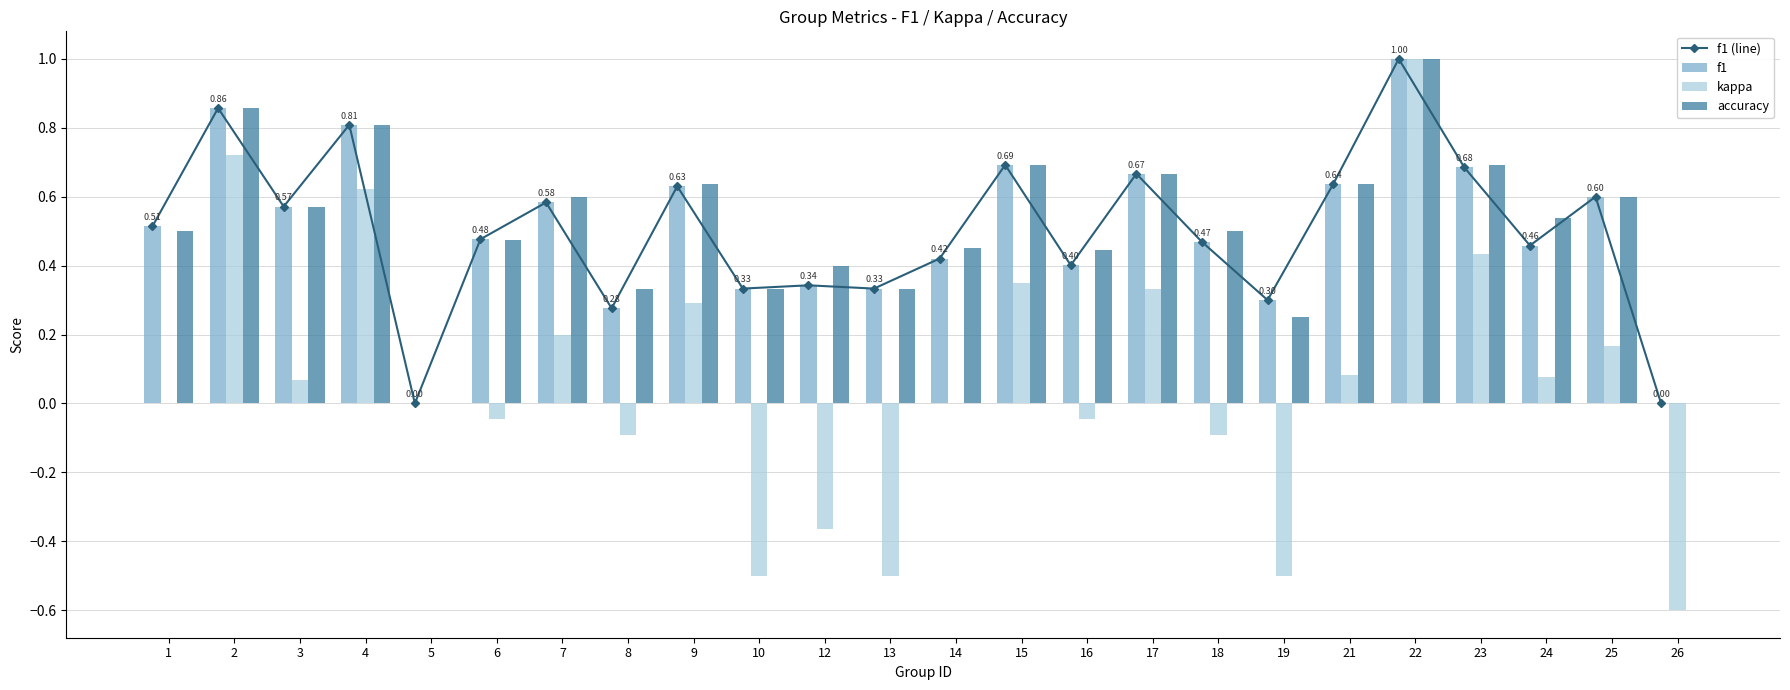

Is the value of f1 (line) at 18 greater than the value of kappa at 19?

Yes